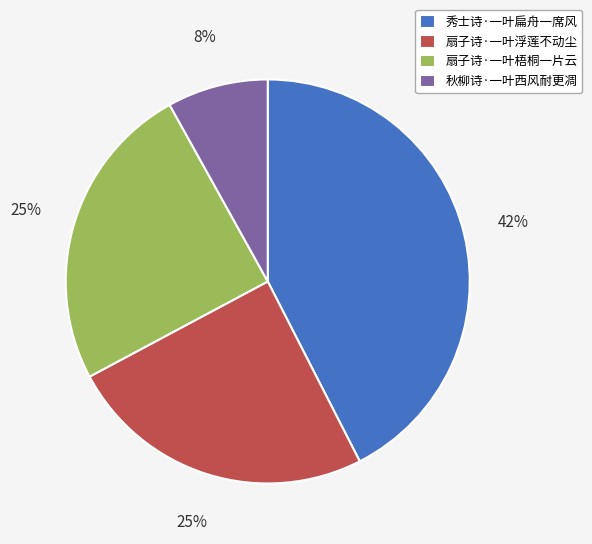

Does any single category account for the majority?

No